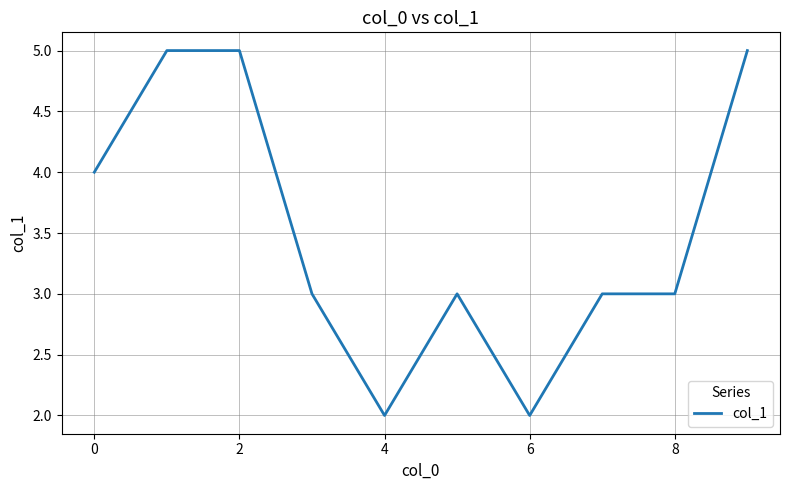

Count the values in the range 3 to 5.

8